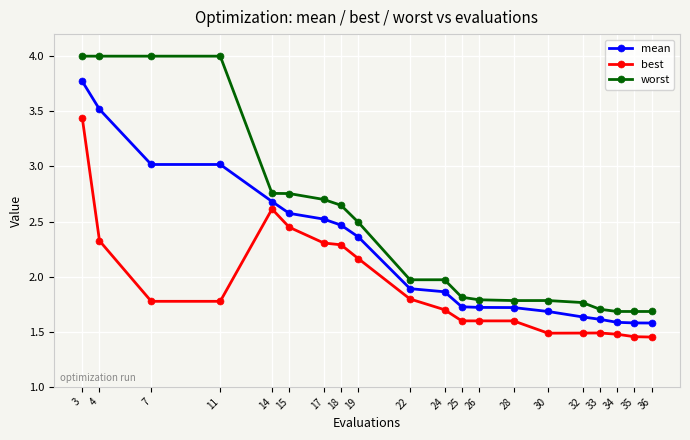

Which series has the widest spread of values?

worst